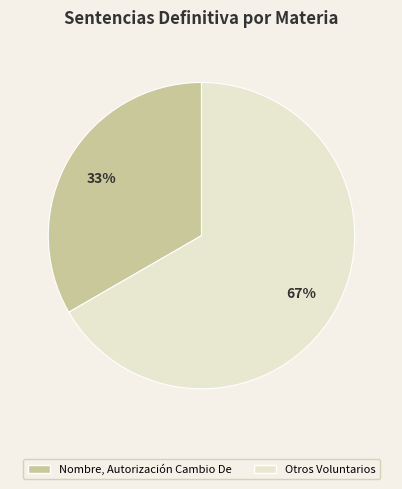

Which category has the biggest portion of the pie?

Otros Voluntarios